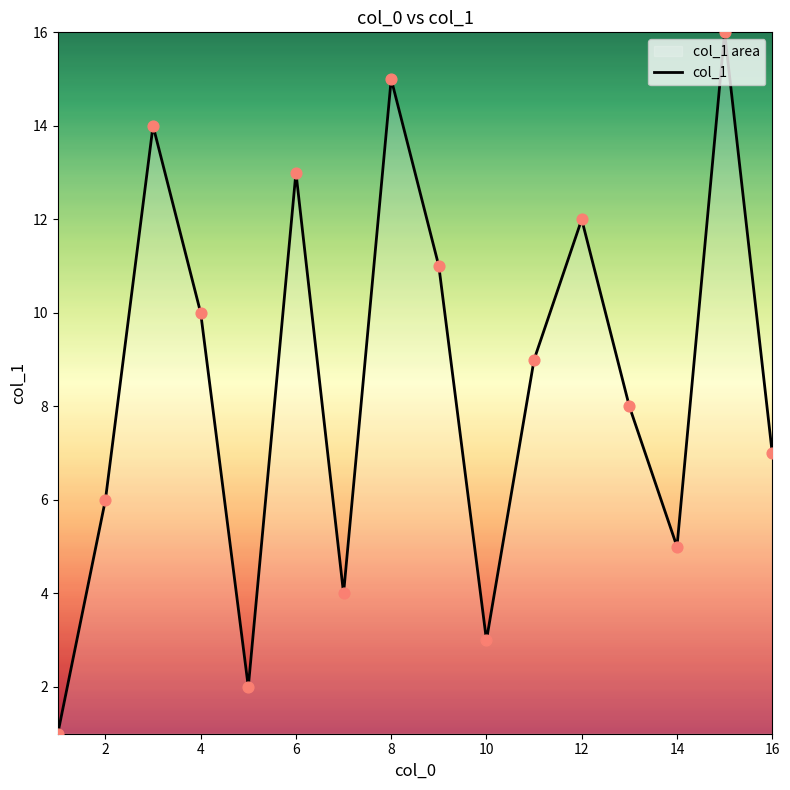

What is the change in value from 6 to 12?

-1